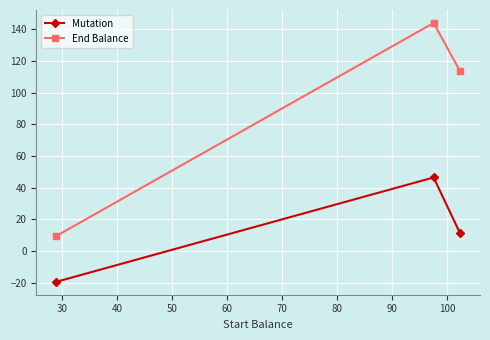

What is the difference between the maximum and second lowest values in the Mutation series?

34.9